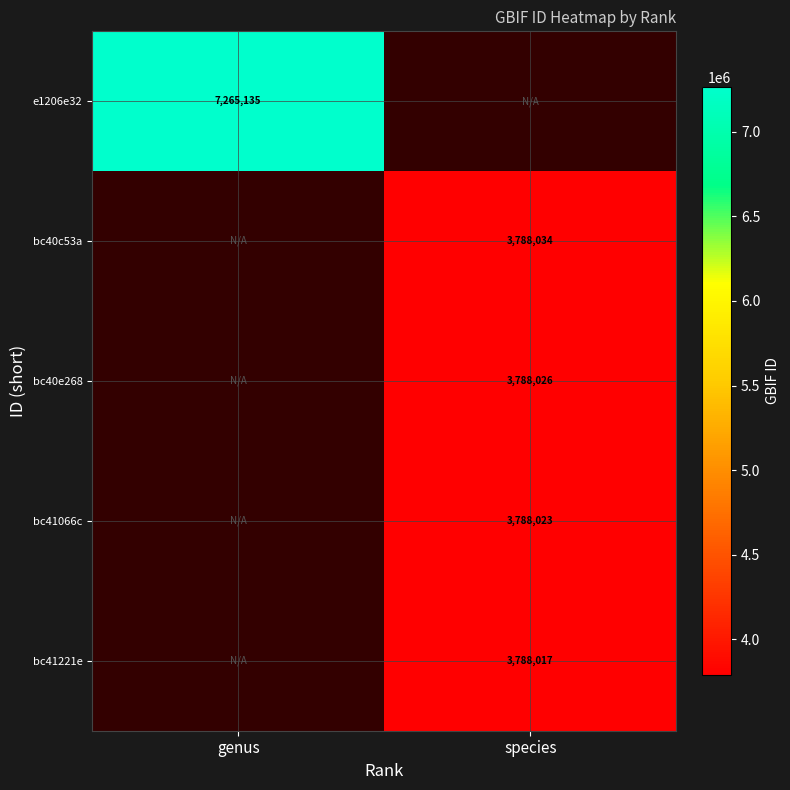

Is it true that bc40e268 equals 5170224 at species?

False